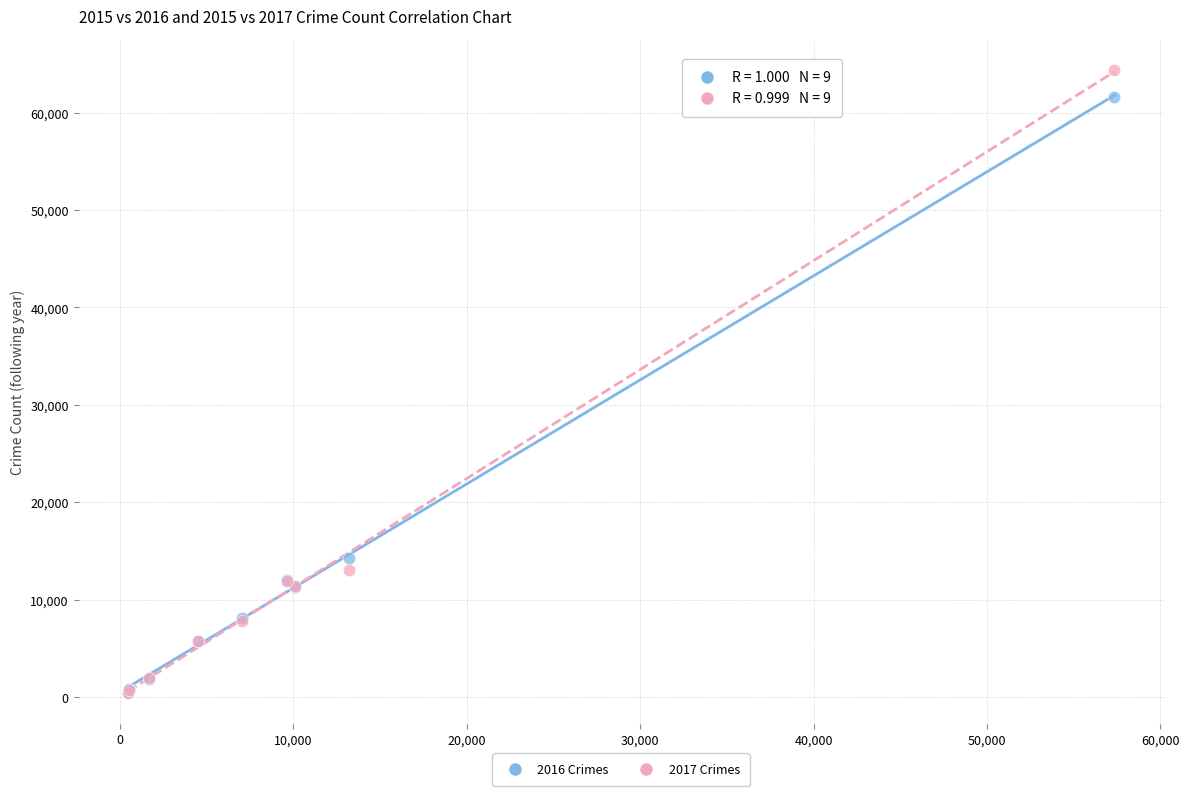

What are all the series names shown in the legend?

2016 Crimes, 2017 Crimes